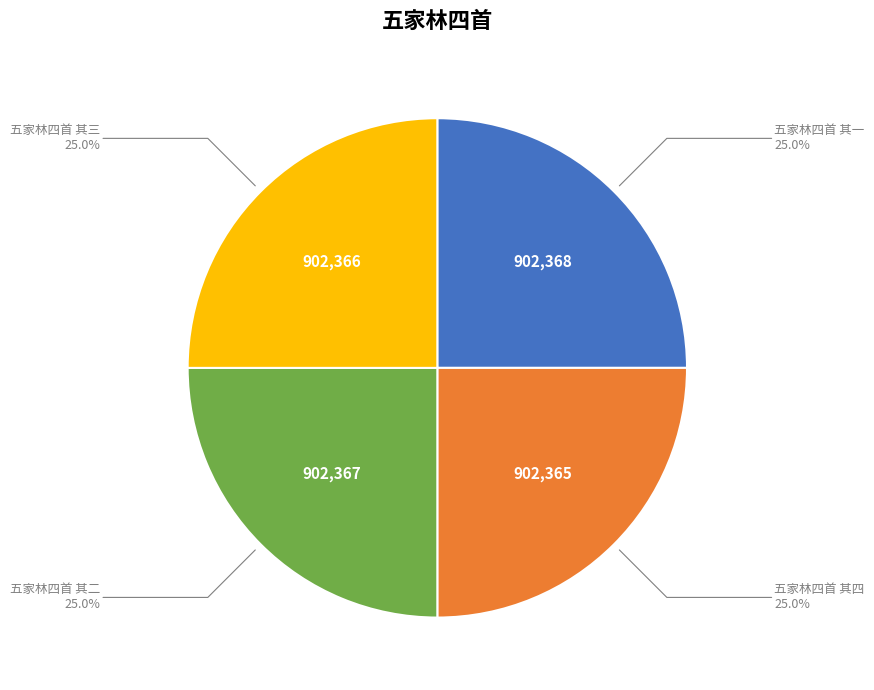

Count the number of slices in the pie.

4